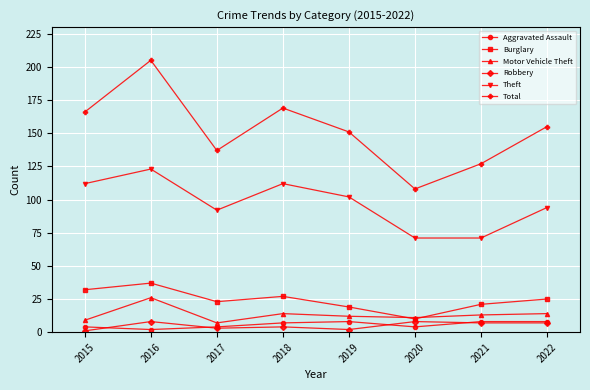

Is this an area chart (filled region under the line)?

No